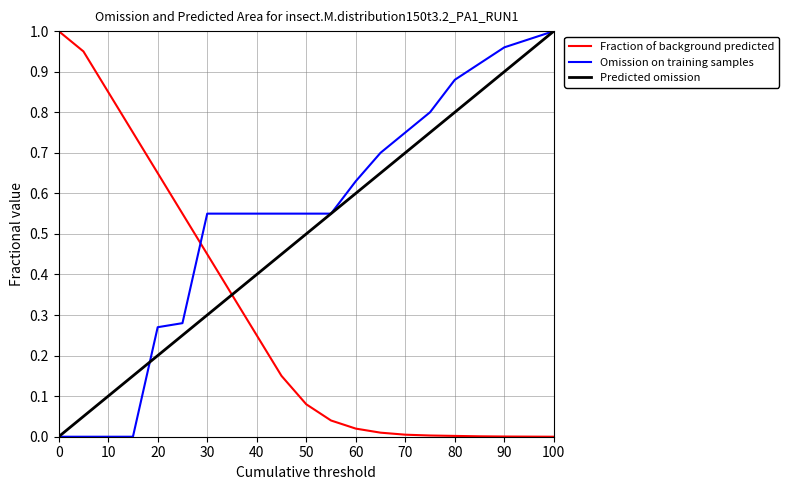

Which series has the largest total across all categories?

Omission on training samples